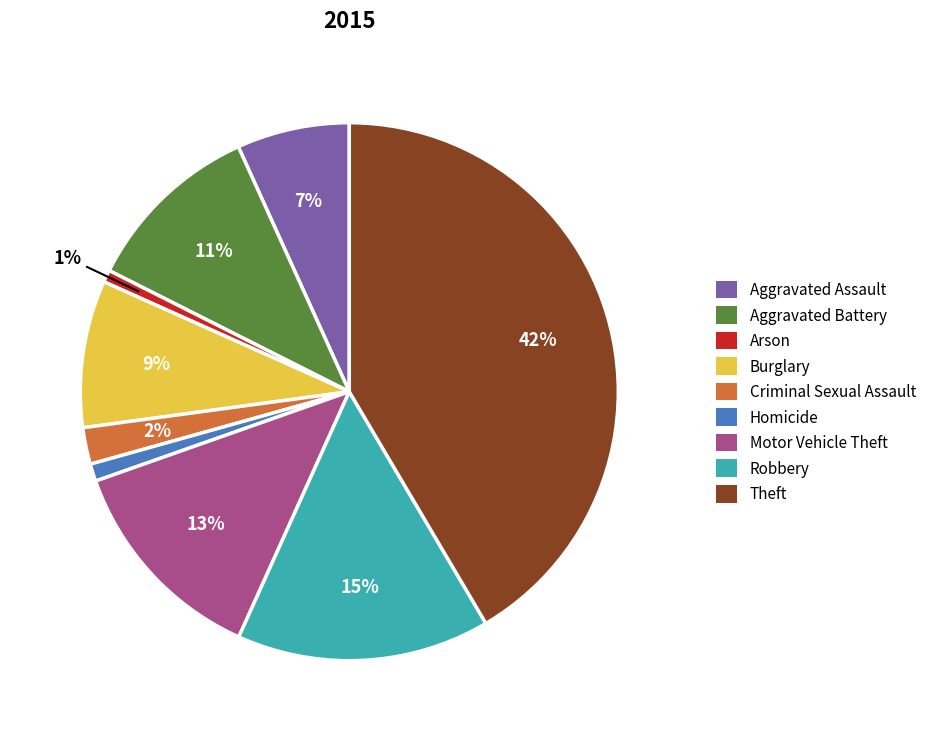

Is there any slice that represents more than half of the pie?

No